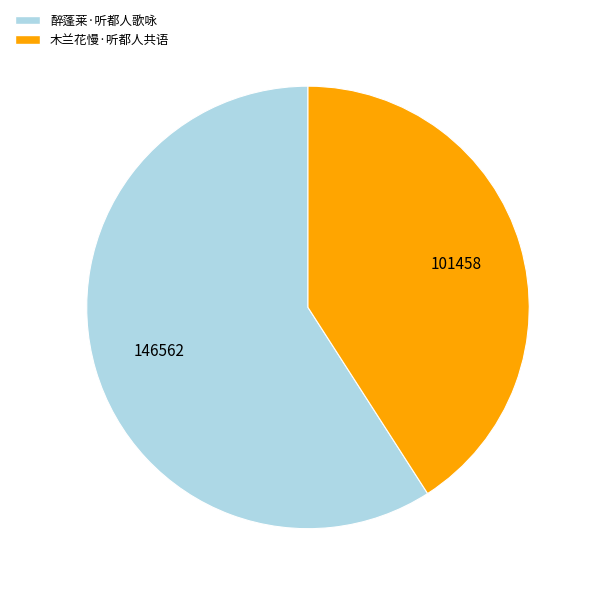

Does any single category account for the majority?

Yes